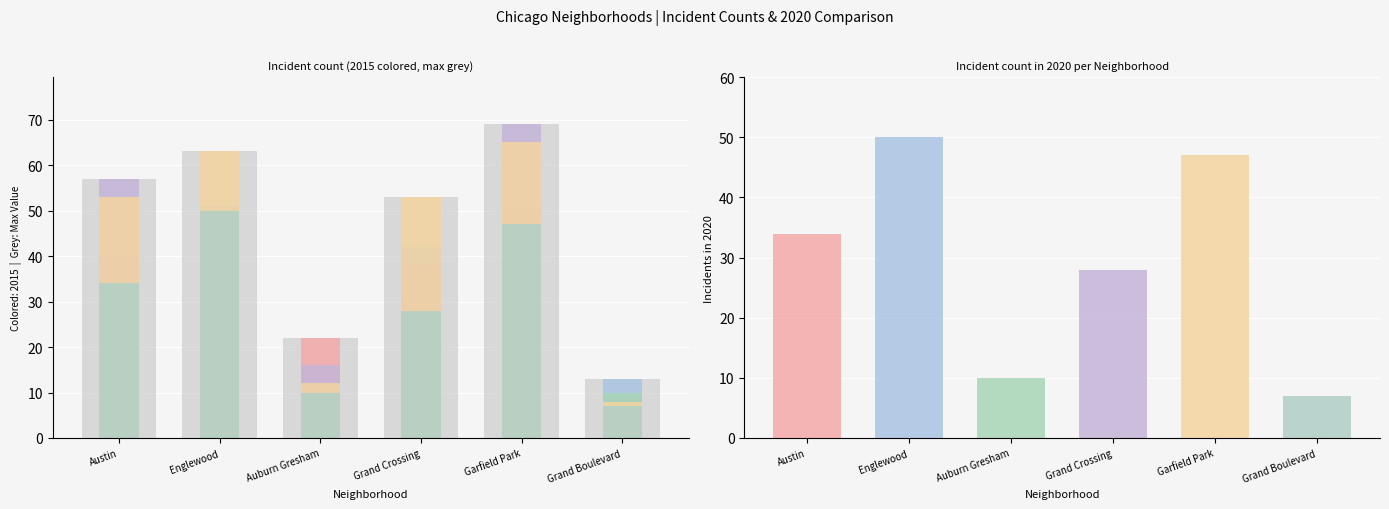

The 2019 series shows 8 at Grand Boulevard. True or false?

True